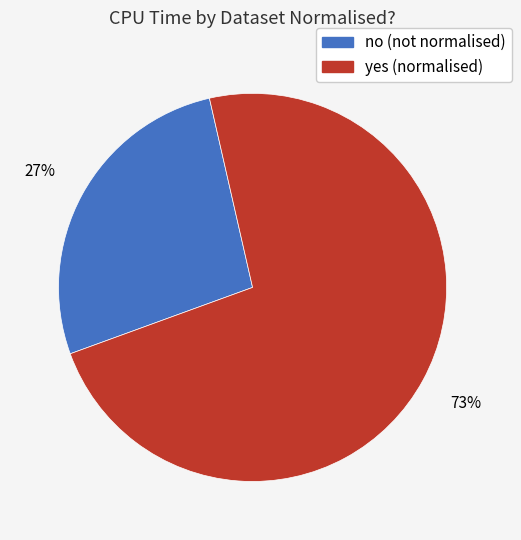

To the nearest percent, what is the average slice percentage?

50%